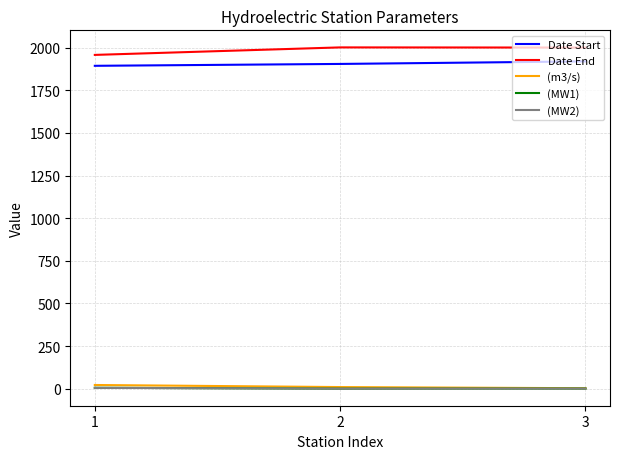

Does the chart have visible grid lines?

Yes